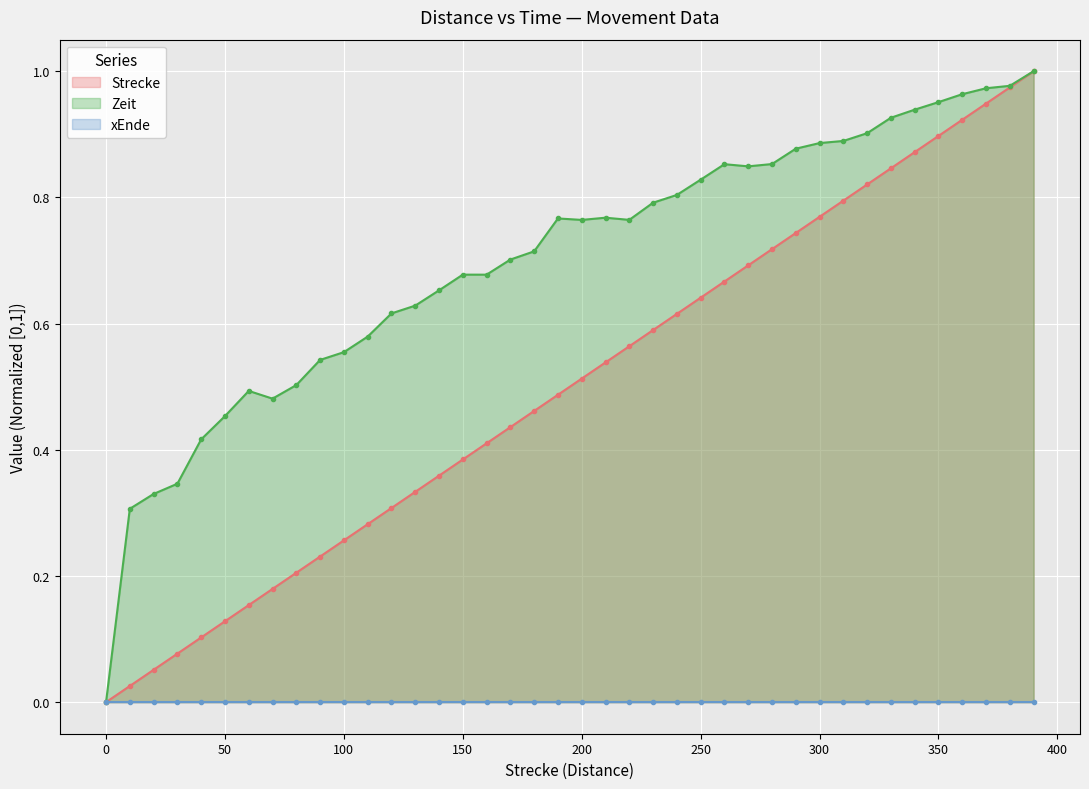

Is it true that Strecke equals 0.2 at 300?

False